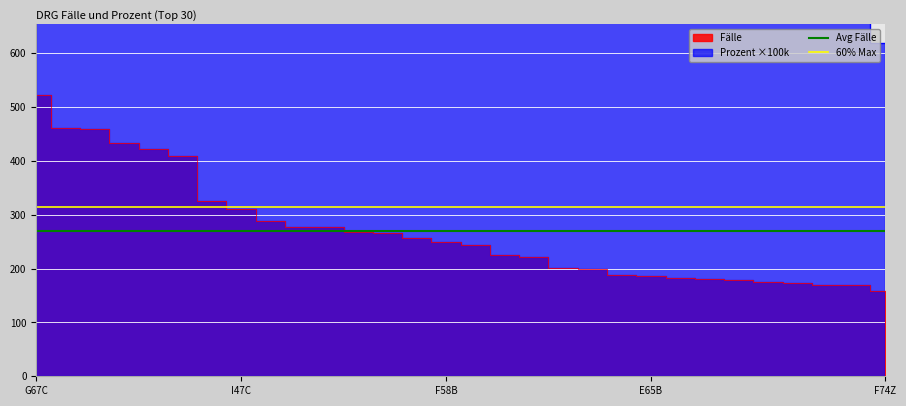

True or false: Avg Fälle has more than 1 interior local peaks.

False